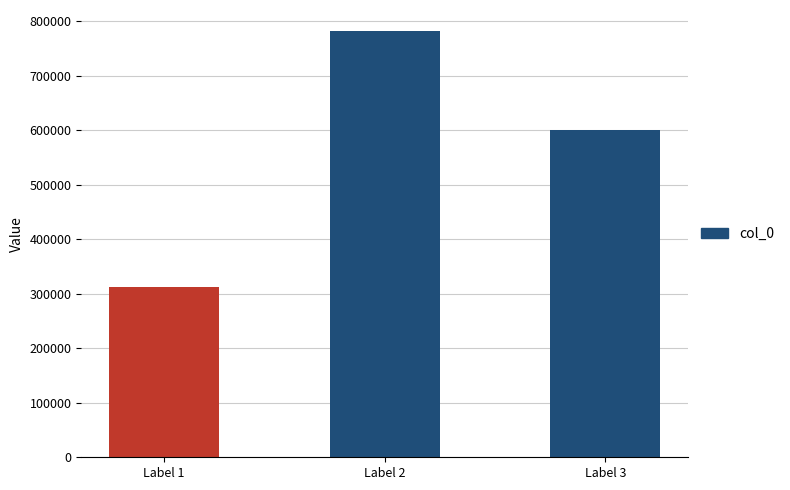

Rank the categories by value from highest to lowest.

Label 2, Label 3, Label 1